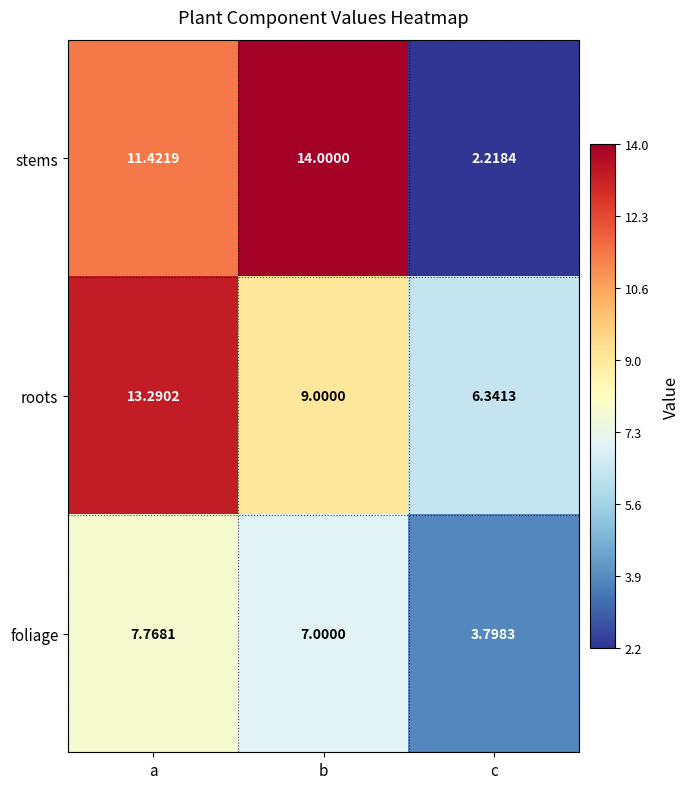

Which label corresponds to the largest value in the chart?

b